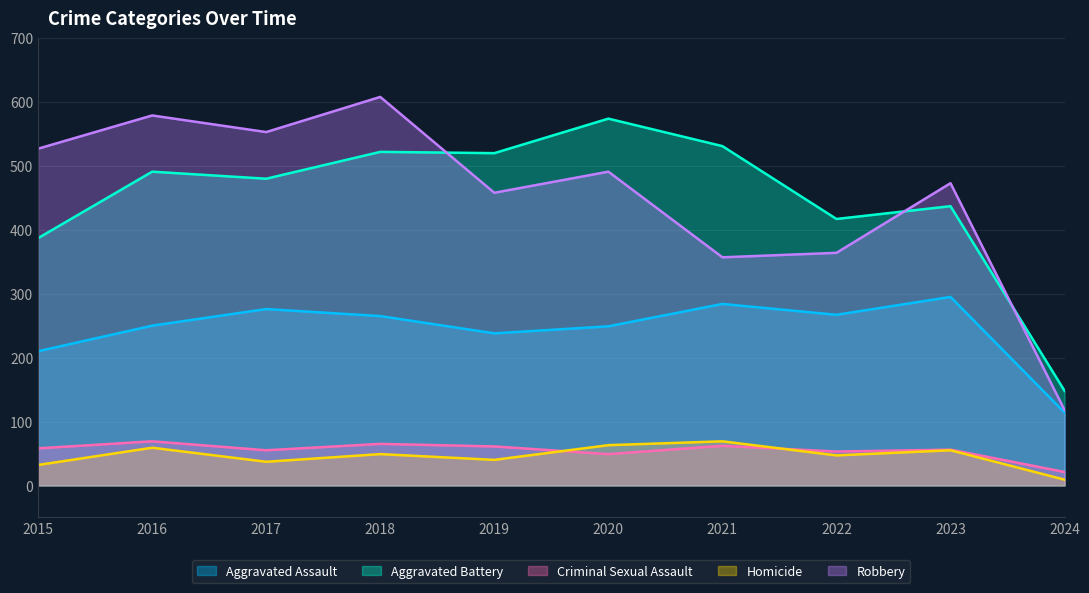

Reading right to left, what are all the values shown in this chart?

Aggravated Assault: 114	295	267	284	249	238	265	276	250	210
Aggravated Battery: 148	437	417	531	574	520	522	480	491	387
Criminal Sexual Assault: 21	56	53	62	49	61	65	55	69	58
Homicide: 9	55	47	69	63	40	49	37	59	32
Robbery: 118	473	364	357	491	458	608	553	579	527